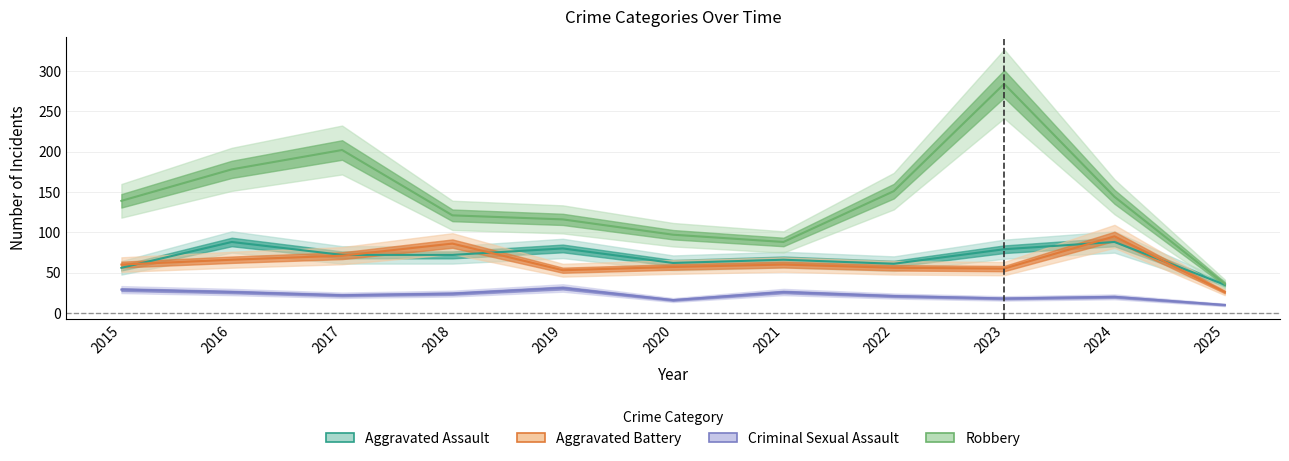

Between 2022 and 2016, which is larger?

2016